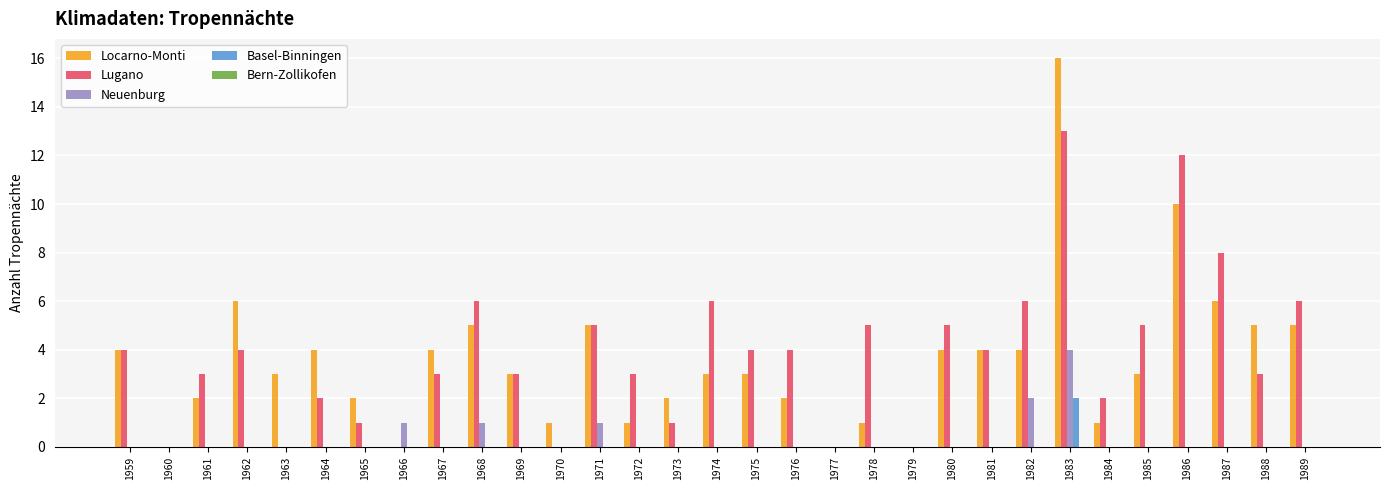

Which series has the largest total across all categories?

Lugano